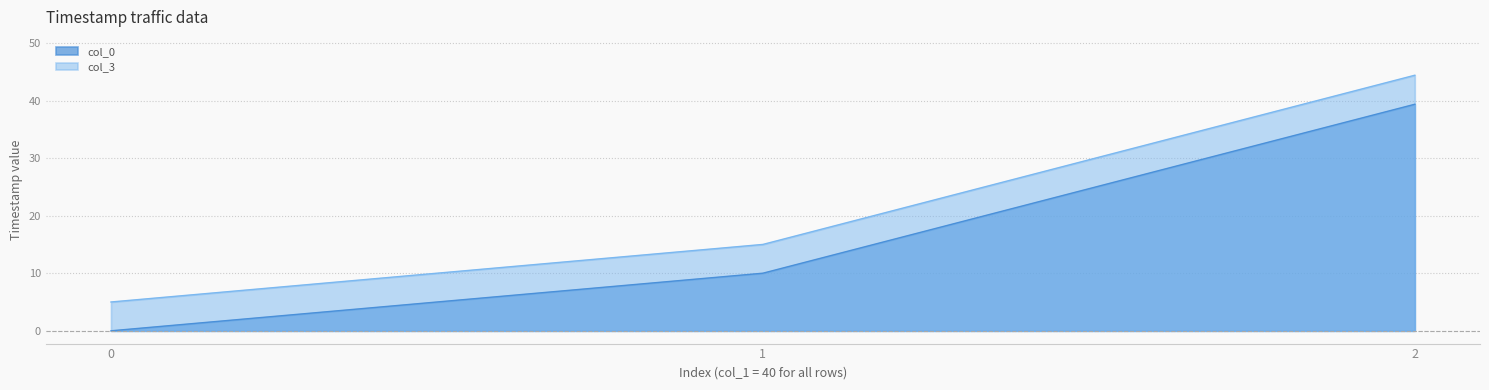

Which series has the largest range (max minus min)?

col_3